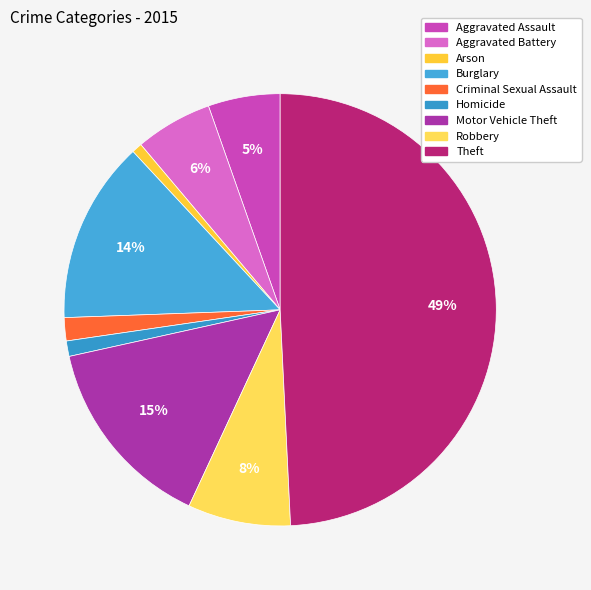

Combined, do Motor Vehicle Theft and Arson account for over 50%?

No